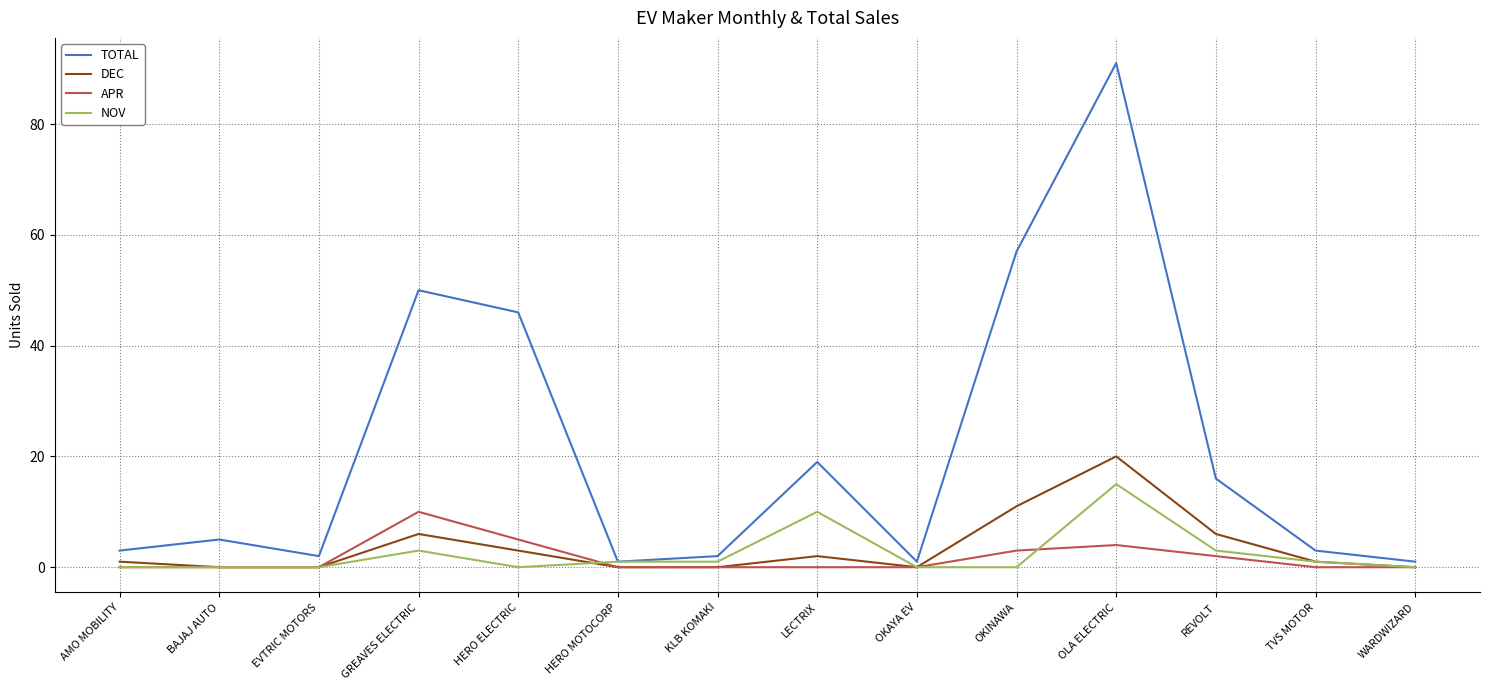

What position from the right is BAJAJ AUTO?

13